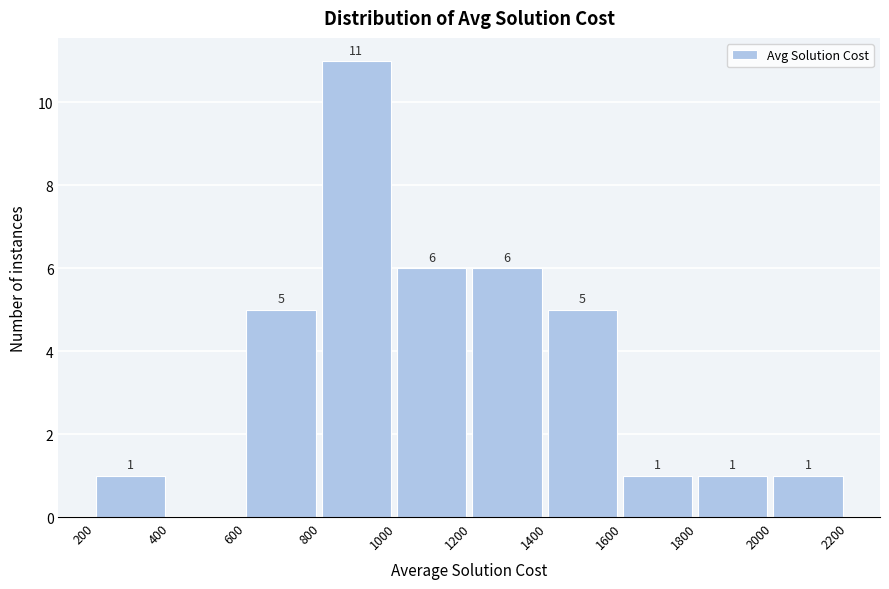

Which range on the x-axis has the tallest bar?

800 to 1000